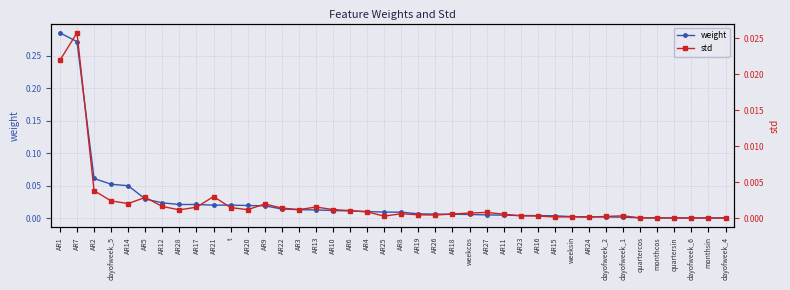

Rank the series at AR13 from lowest to highest value.

std, weight